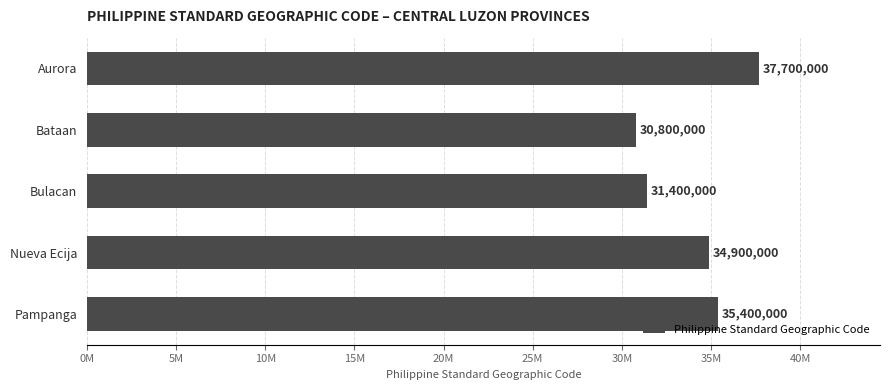

Does the chart contain any negative values?

No